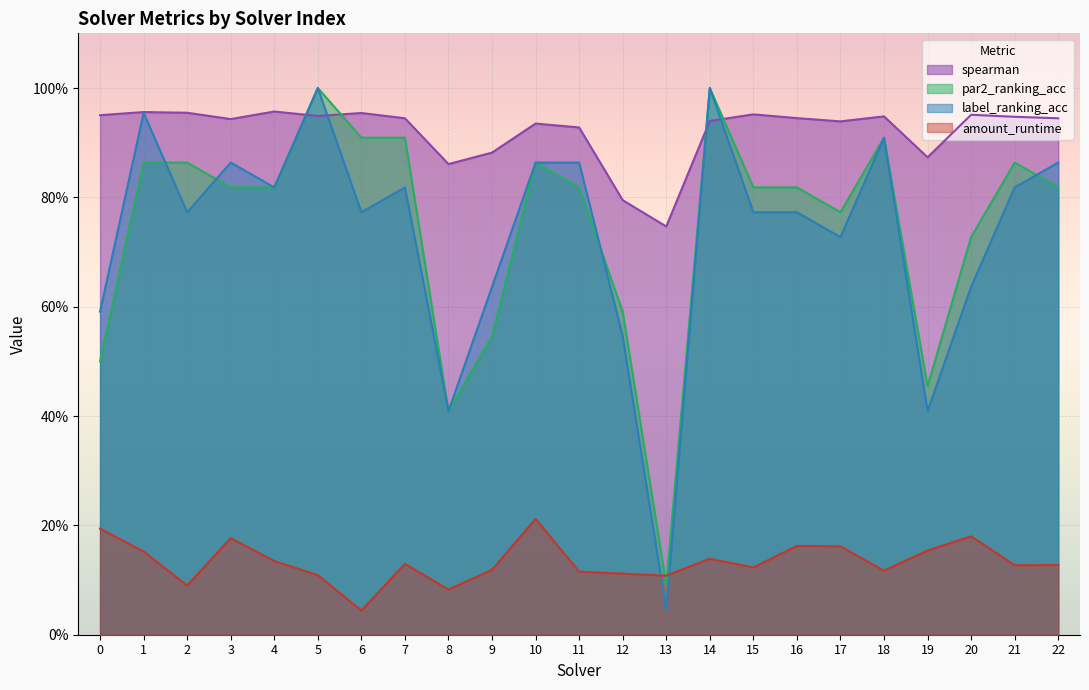

How many series are shown in this chart?

4